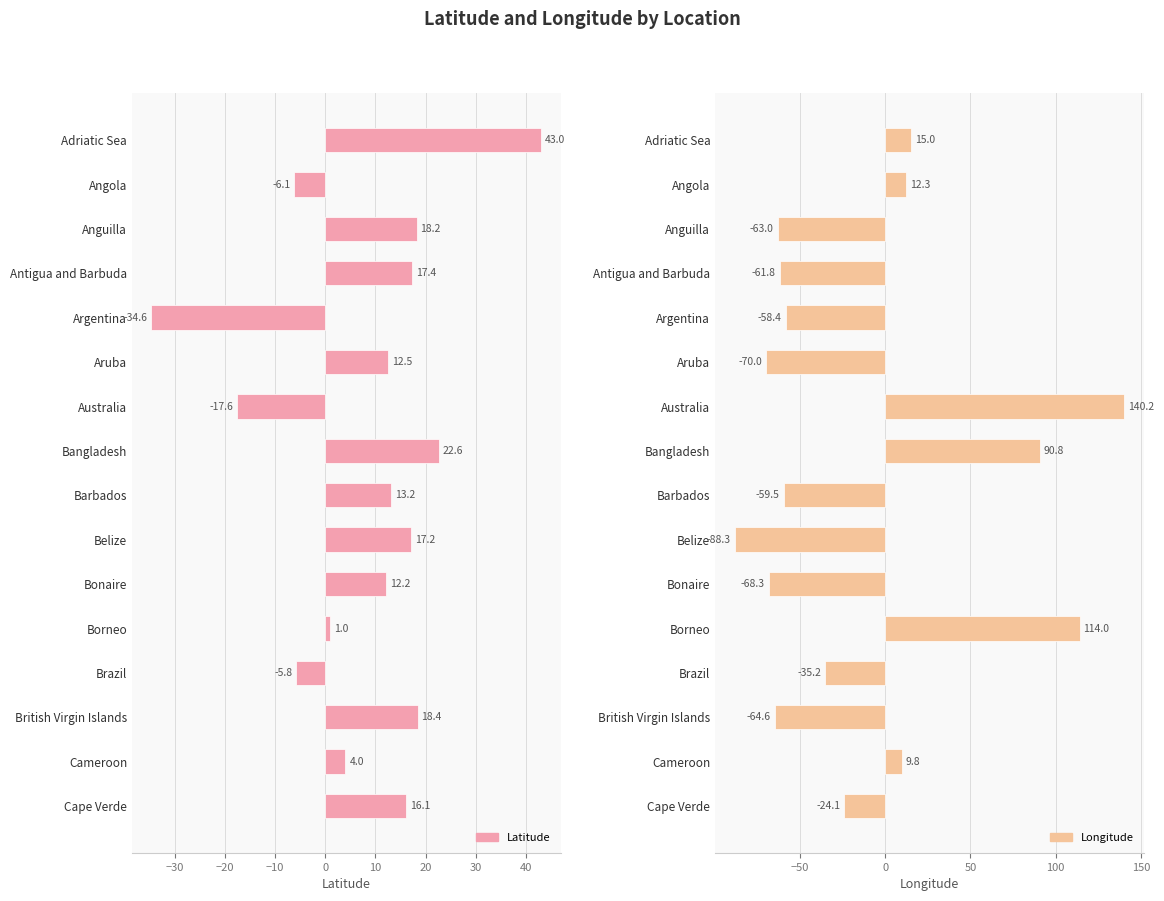

How many values in Longitude are below zero?

10